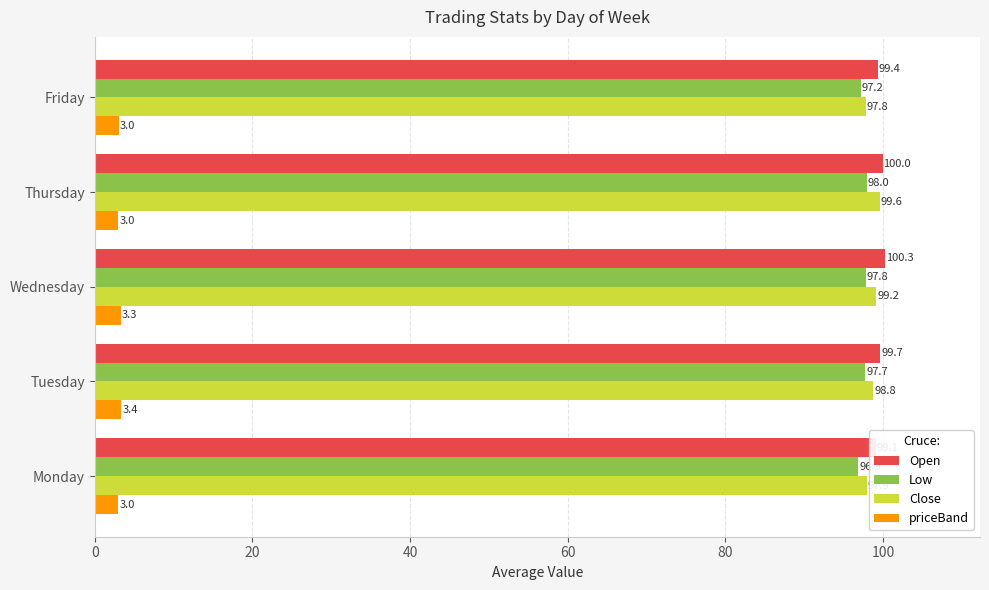

Is the value of Close at Thursday greater than the value of priceBand at Thursday?

Yes